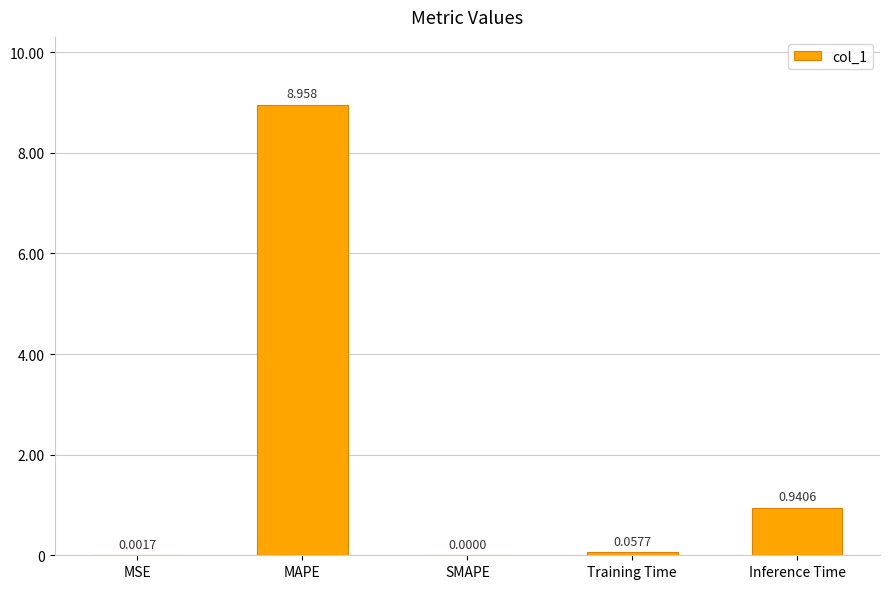

Between Inference Time and MSE, which is larger?

Inference Time